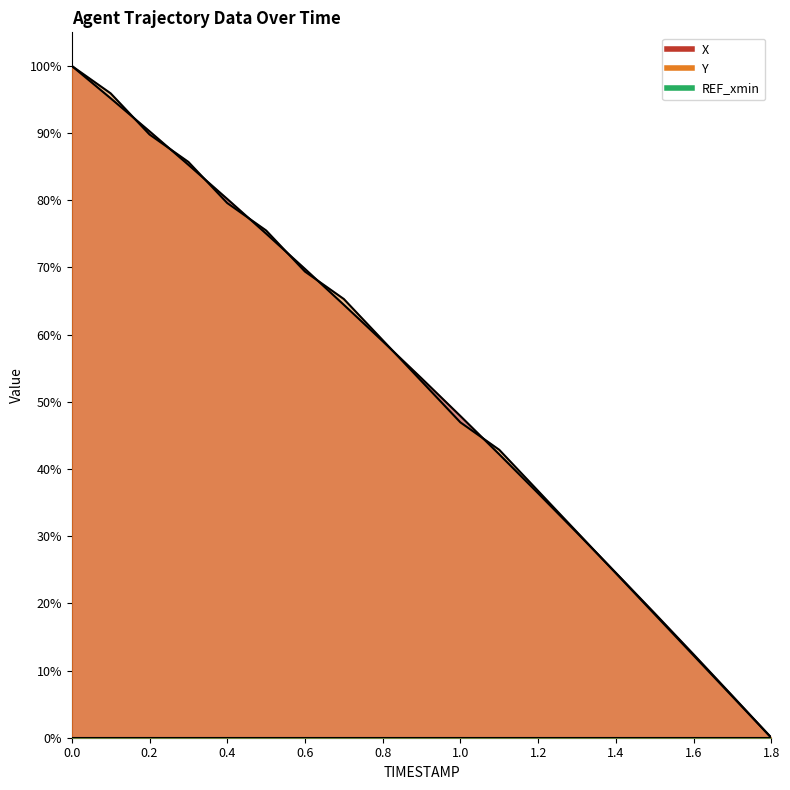

Is the value of Y at 1.8 greater than the value of X at 0.2?

No